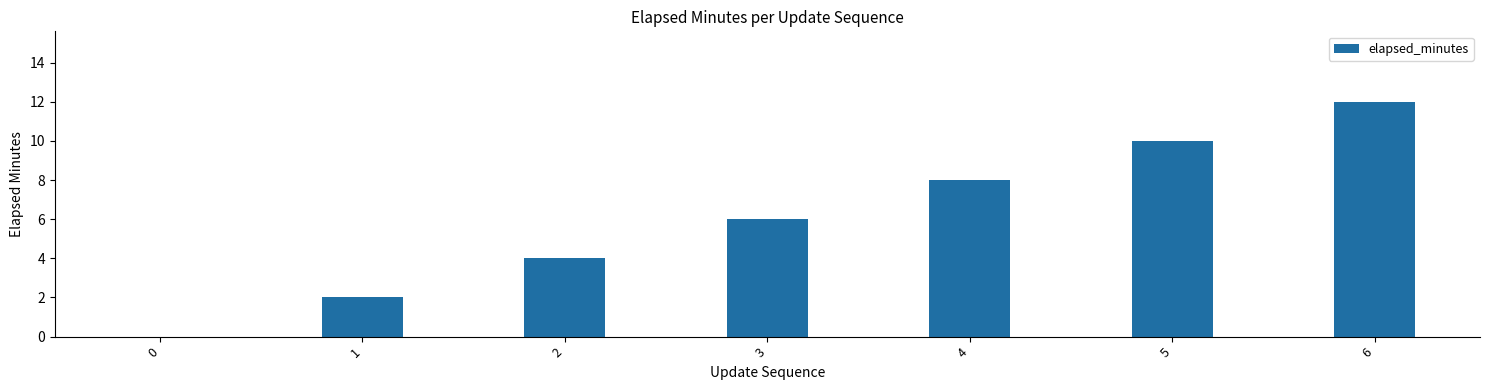

What is the maximum value shown in the chart?

12